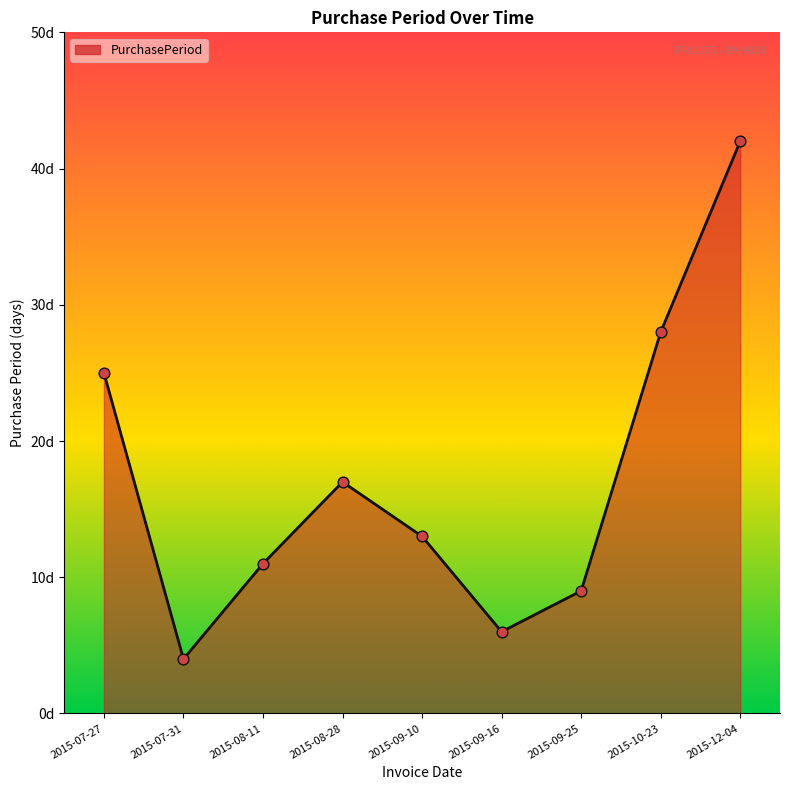

Which has a higher value, 2015-08-11 or 2015-07-31?

2015-08-11